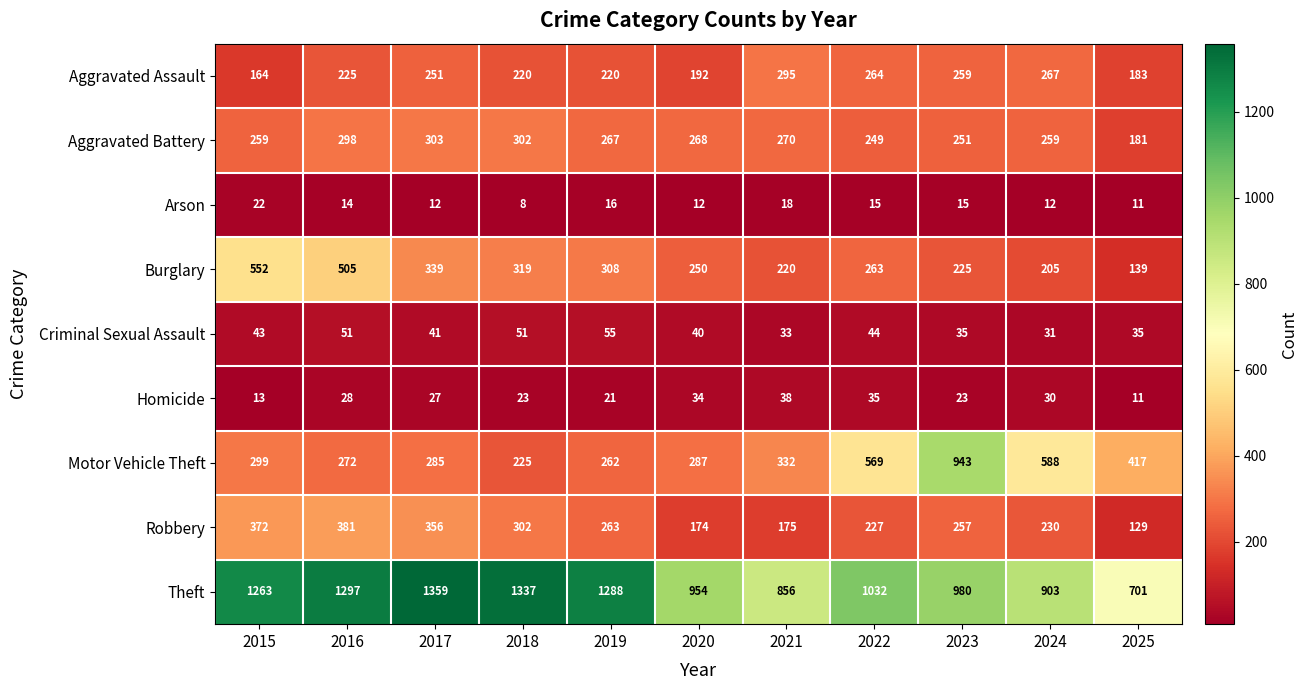

Is the value of Arson at 2015 greater than the value of Motor Vehicle Theft at 2020?

No